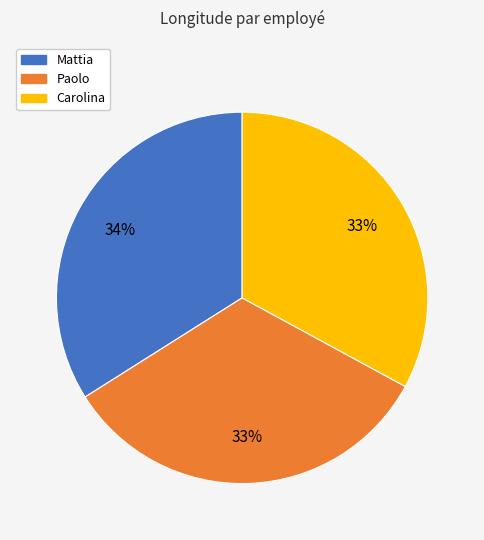

Which slice is the largest?

Mattia